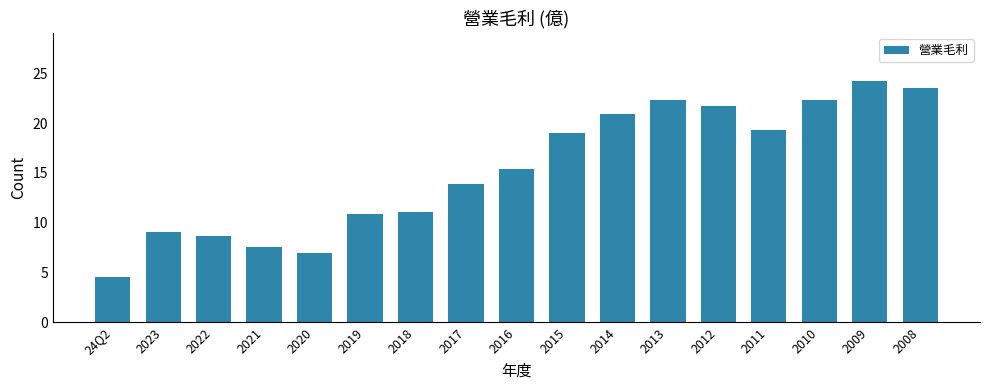

What is the difference between the values at 2012 and 2022?

13.1